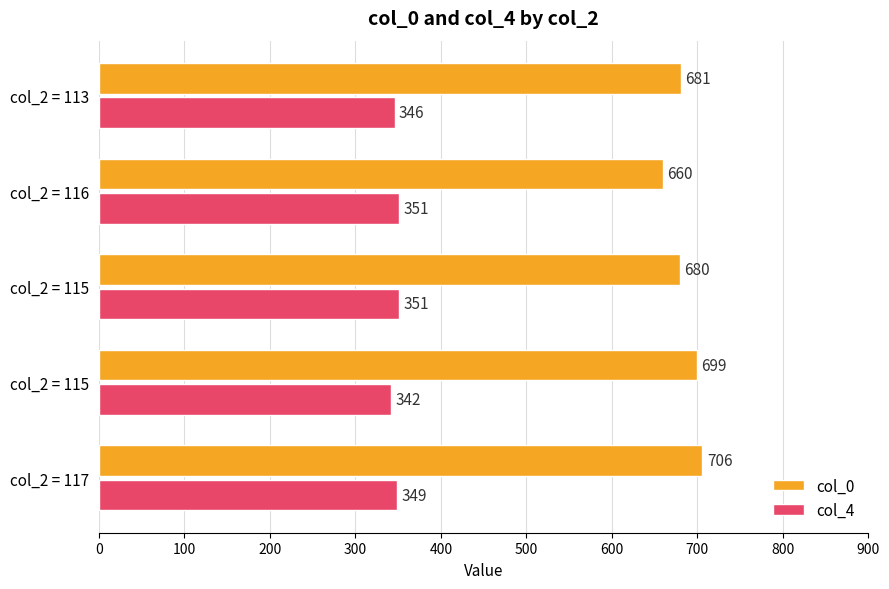

What is the greatest value displayed?

706